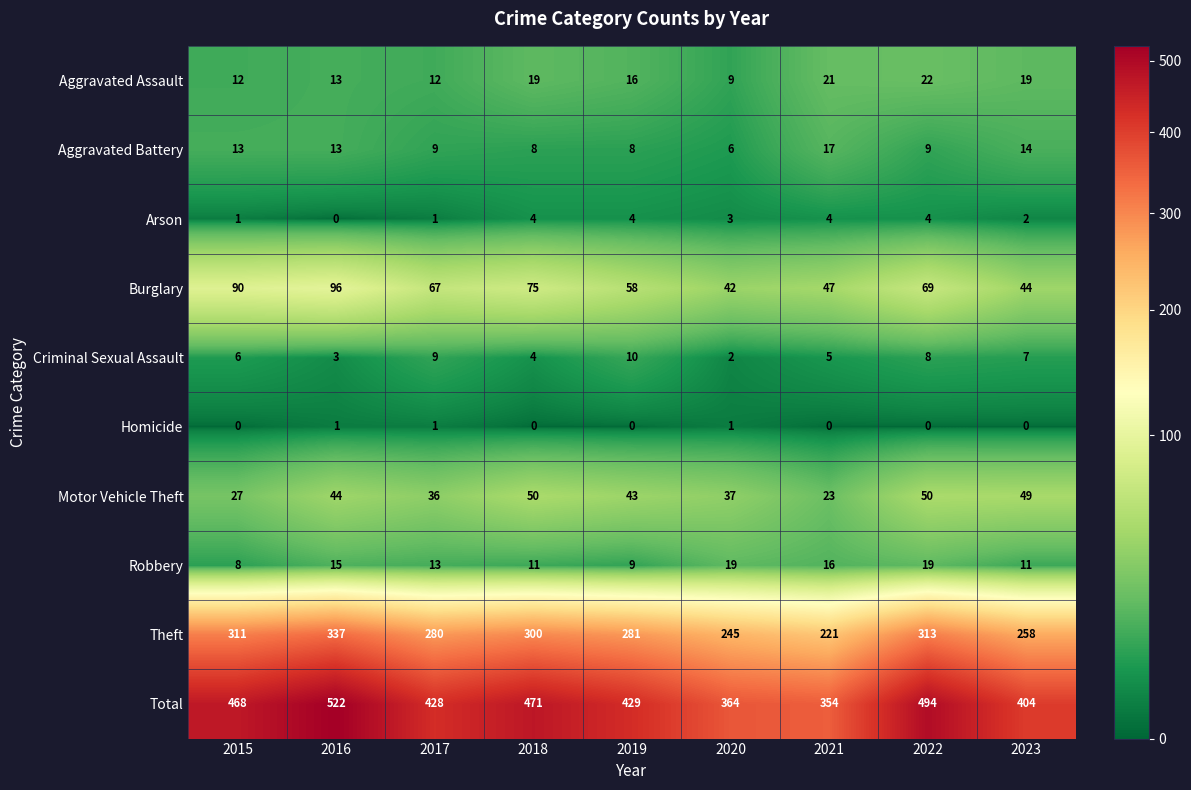

What is the sum of all Aggravated Battery values?

97